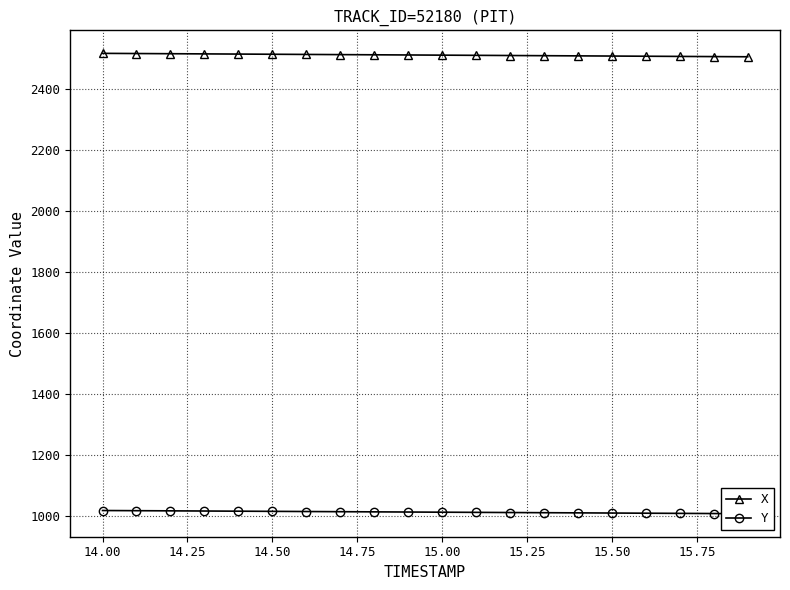

Is the value of Y at 16 greater than the value of X at 10?

No